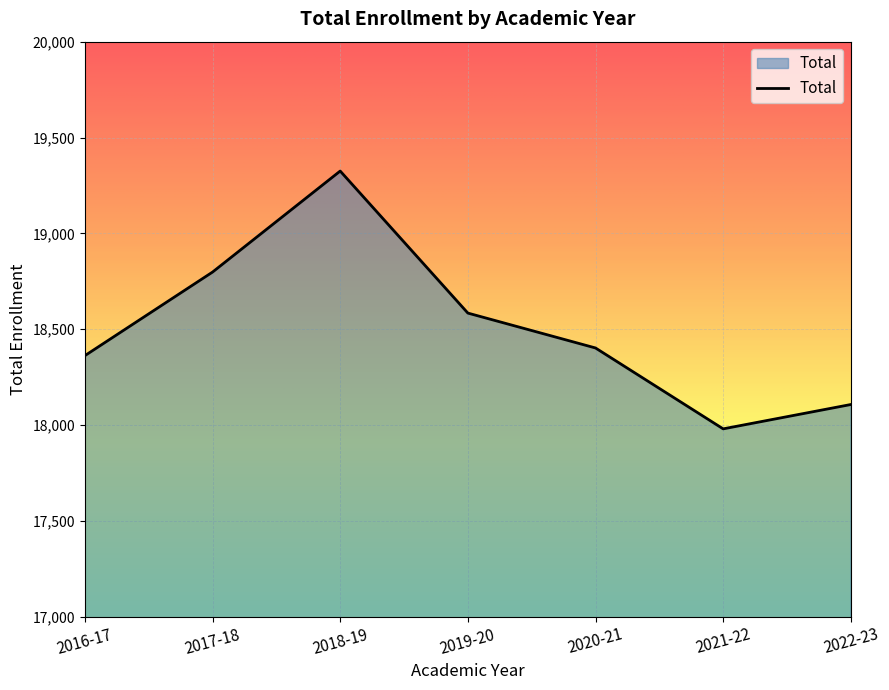

How many values are below 18402?

3